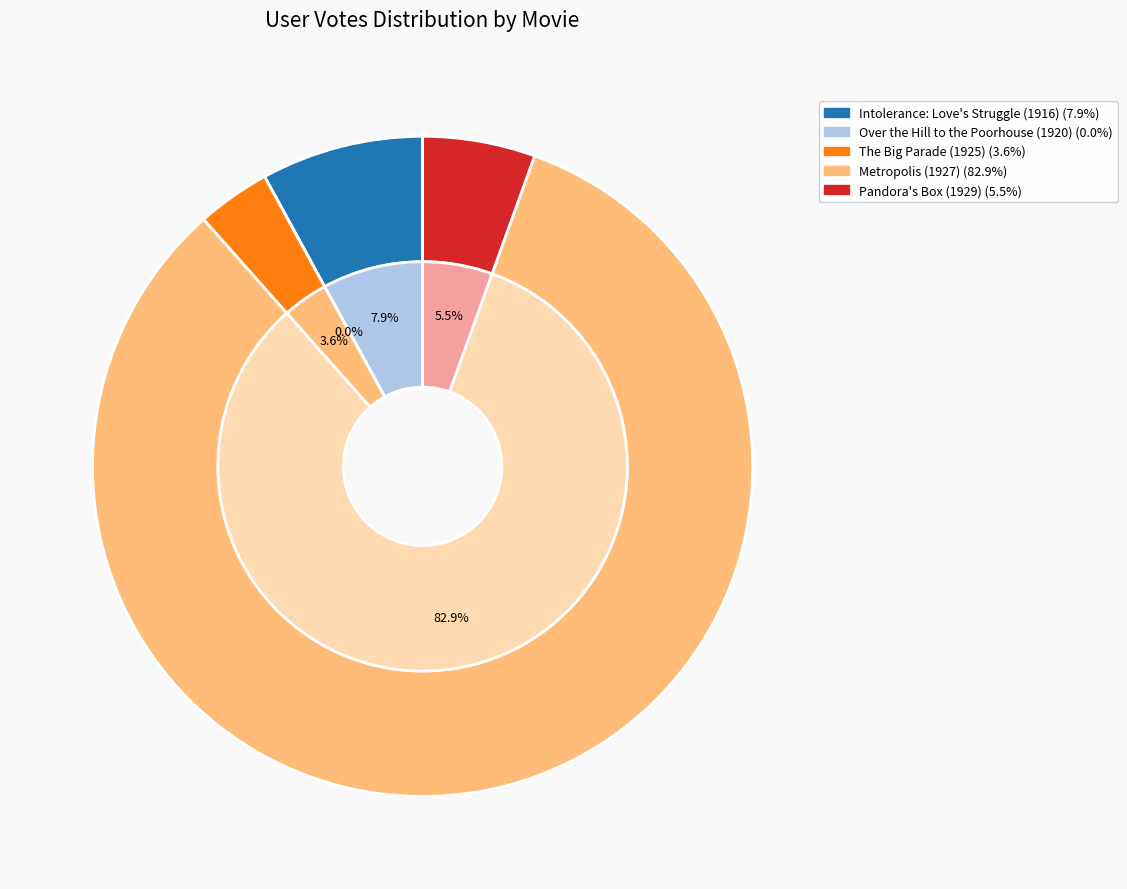

How many slices are in this pie chart?

5